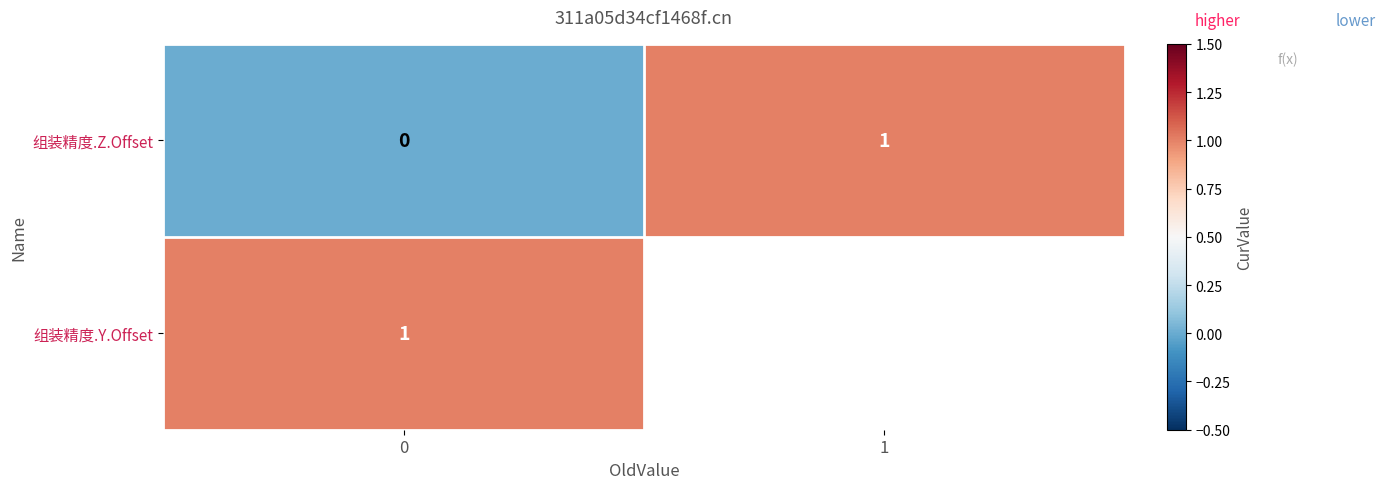

The 组装精度.Z.Offset series shows 1 at 0. True or false?

False